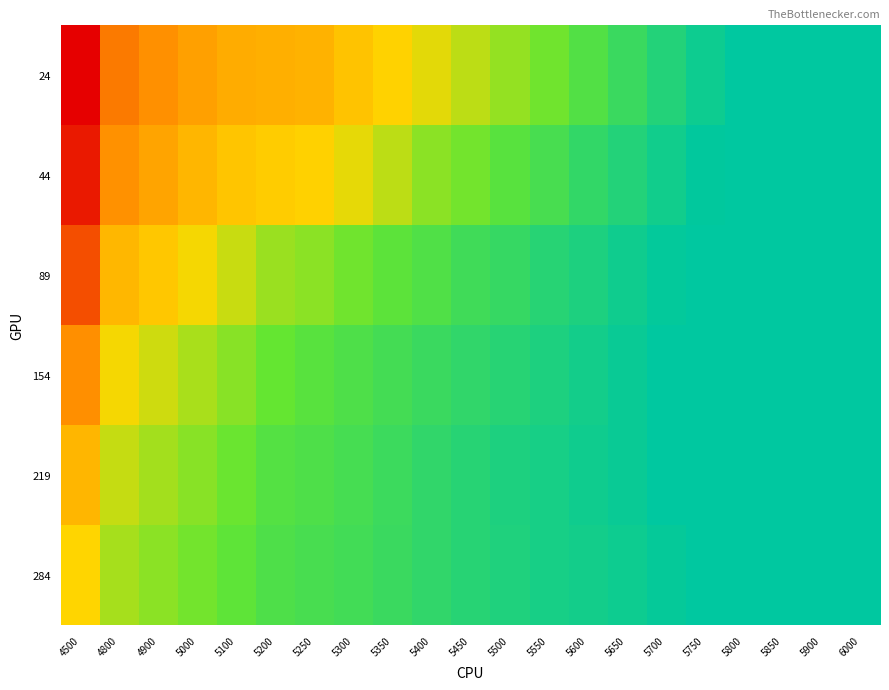

Which label corresponds to the smallest value in the chart?

5800